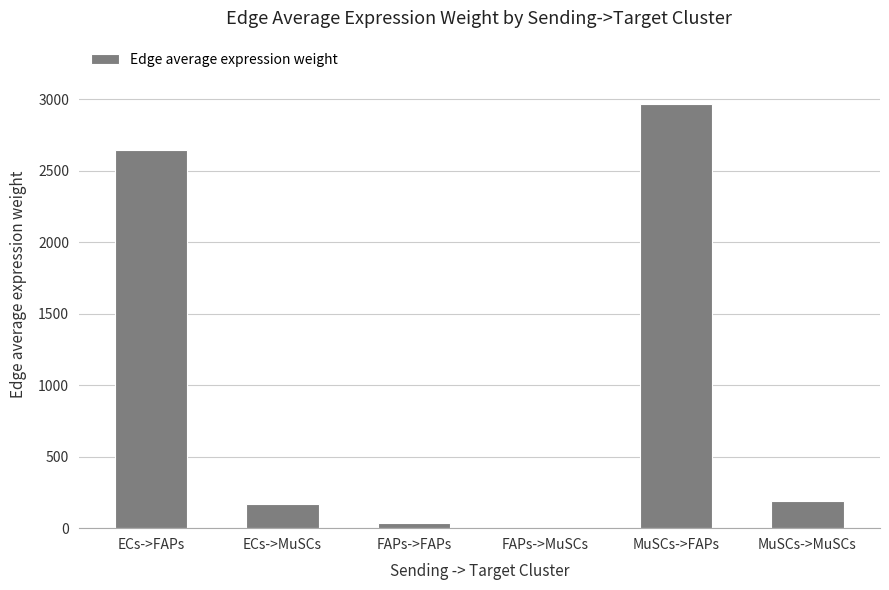

Count the number of values greater than 188.

3